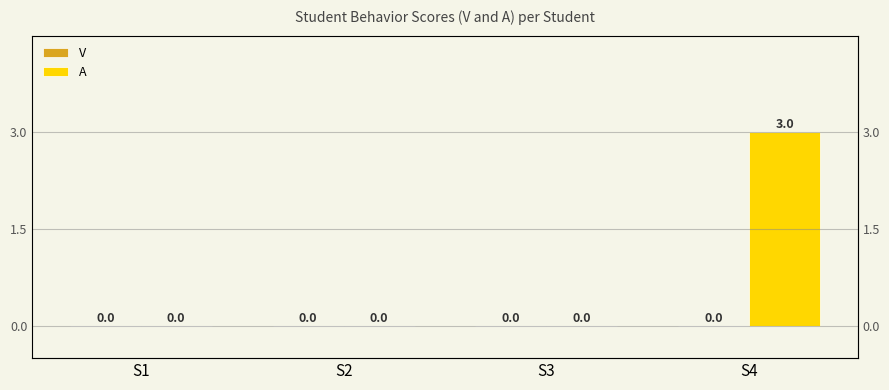

How many bars are there in each group?

2